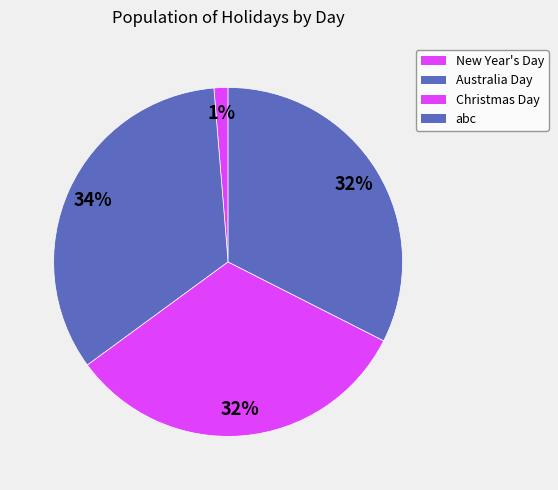

What percentage do New Year's Day and Australia Day together represent?

35.1%